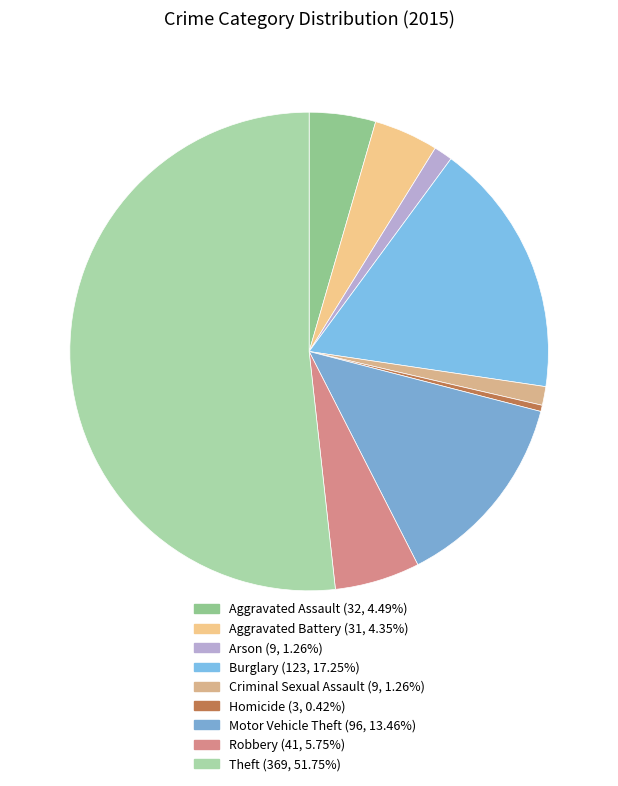

Which slice is the largest?

Theft